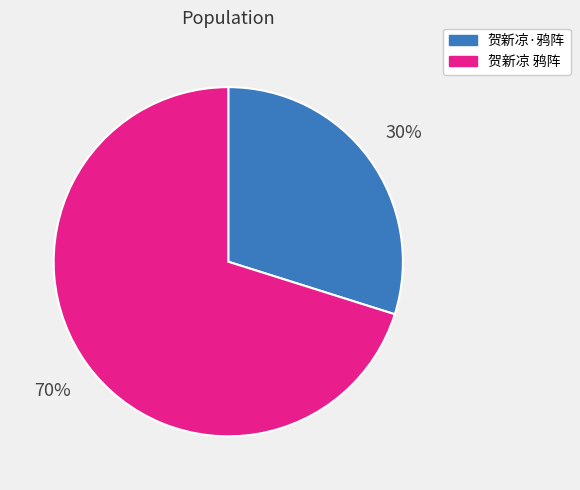

Which category has the smallest portion of the pie?

贺新凉·鸦阵